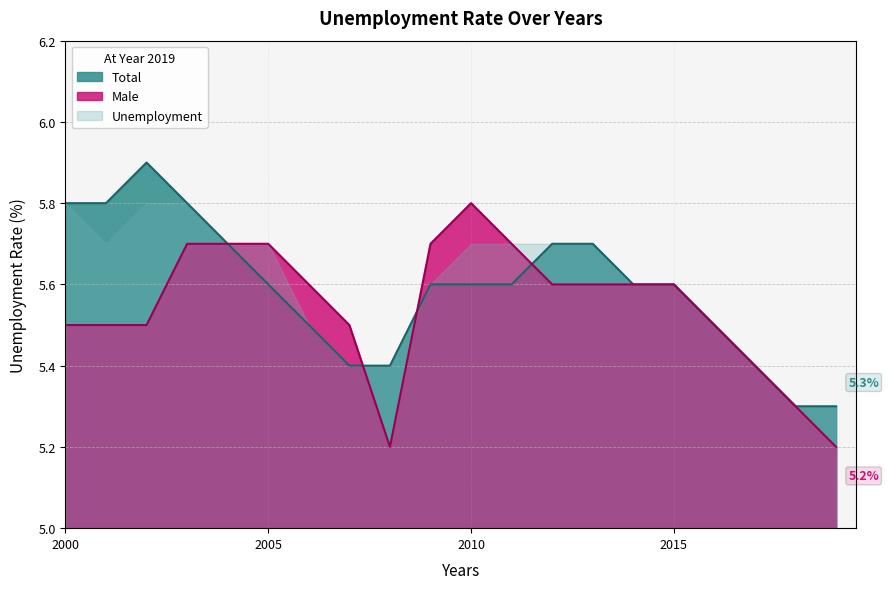

Reading right to left, extract all data points from this chart.

Total: 5.3	5.3	5.4	5.5	5.6	5.6	5.7	5.7	5.6	5.6	5.6	5.4	5.4	5.5	5.6	5.7	5.8	5.9	5.8	5.8
Male: 5.2	5.3	5.4	5.5	5.6	5.6	5.6	5.6	5.7	5.8	5.7	5.2	5.5	5.6	5.7	5.7	5.7	5.5	5.5	5.5